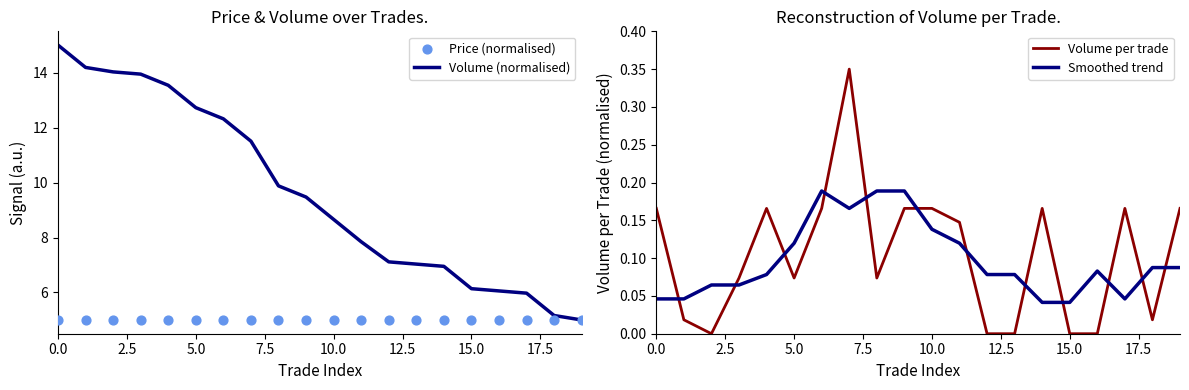

At how many categories does at least one series exceed 5?

19